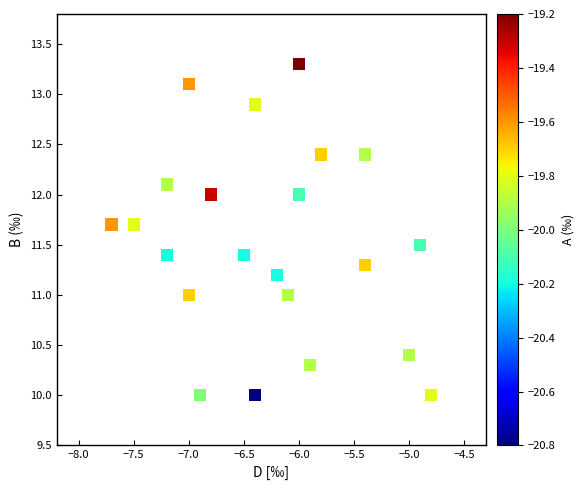

What is the range of X values (max minus min)?

2.9